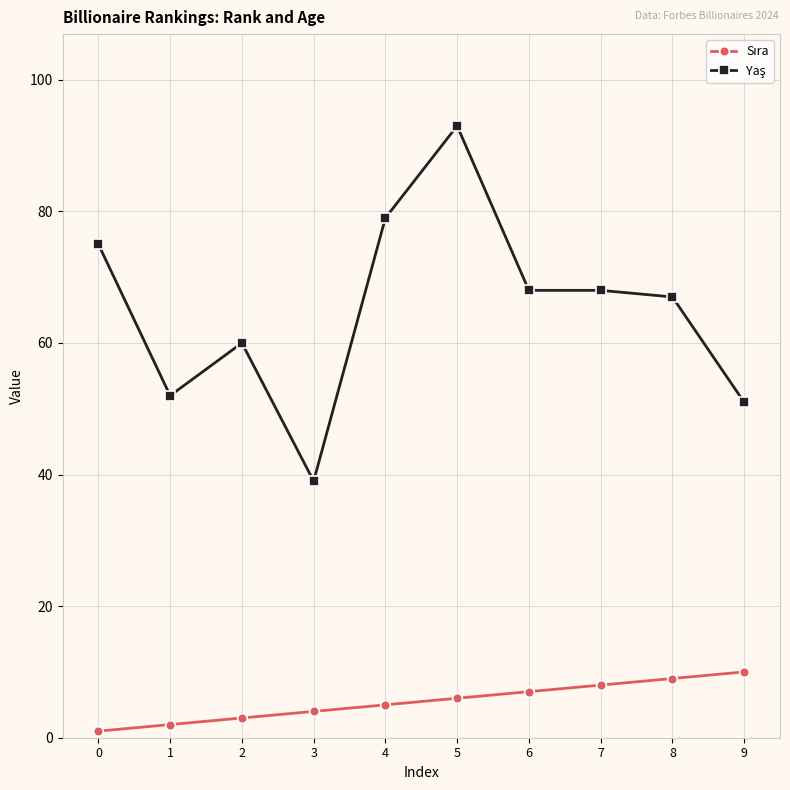

At which category does the chart reach its peak across all series?

5